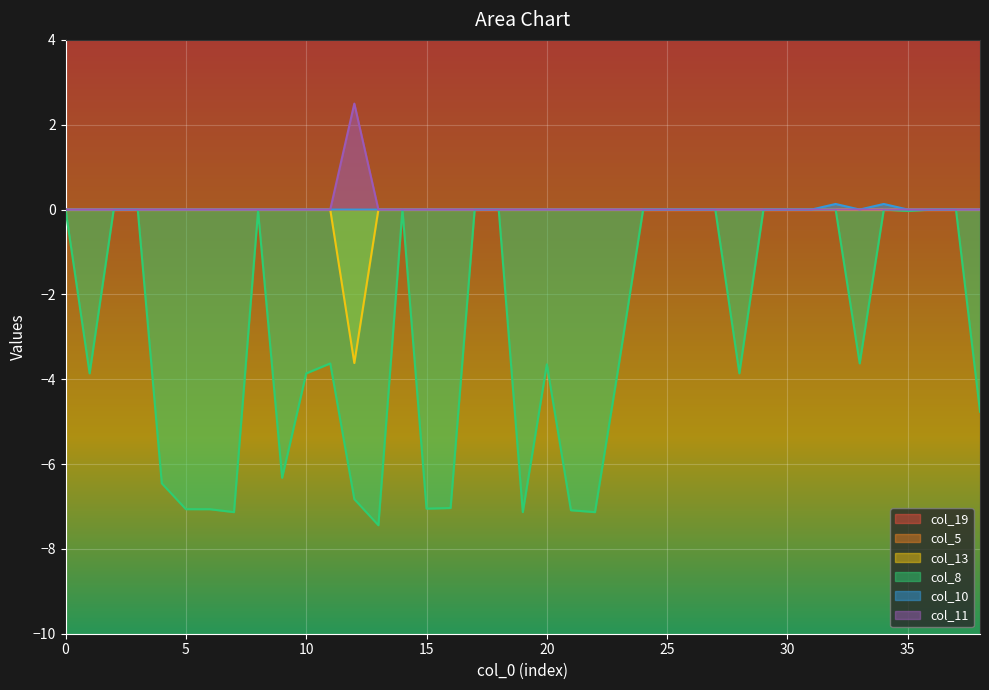

Rank the series at 12 from highest to lowest value.

col_11, col_10, col_13, col_8